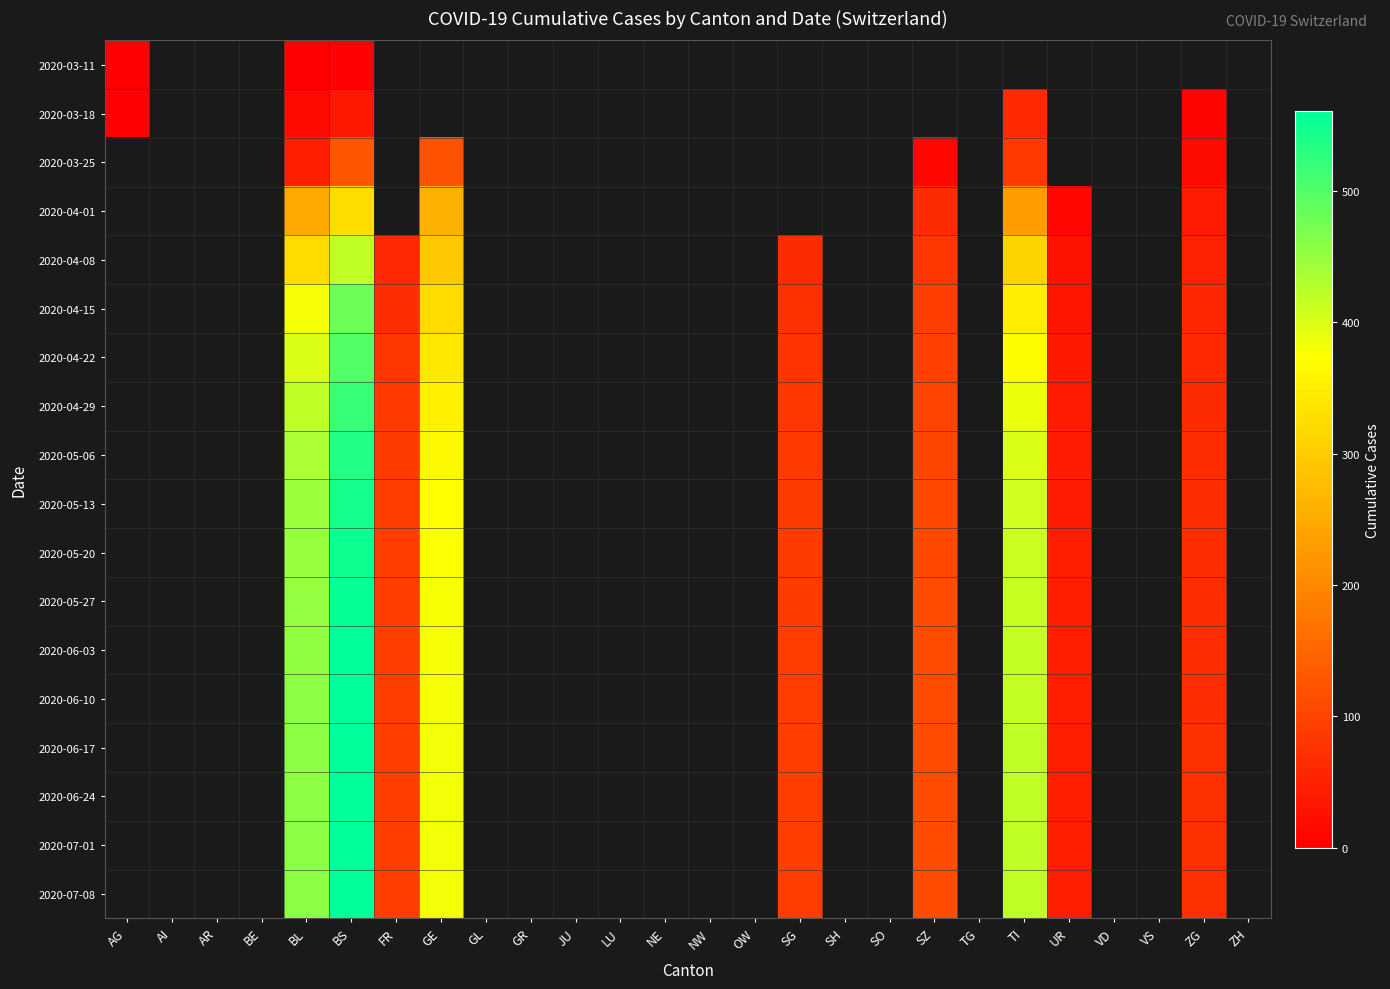

How many data points does each series have?

26